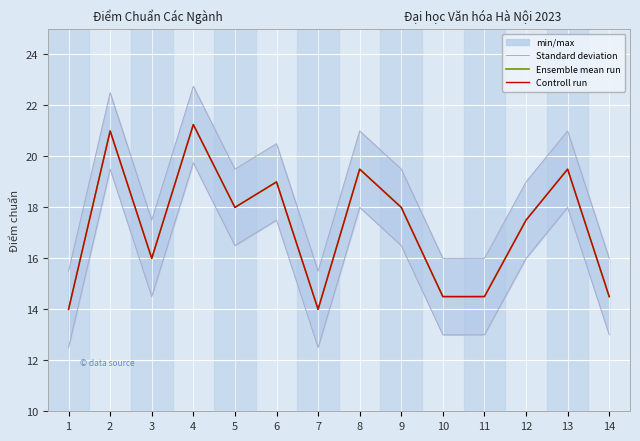

At which label does Ensemble mean run reach its minimum?

1